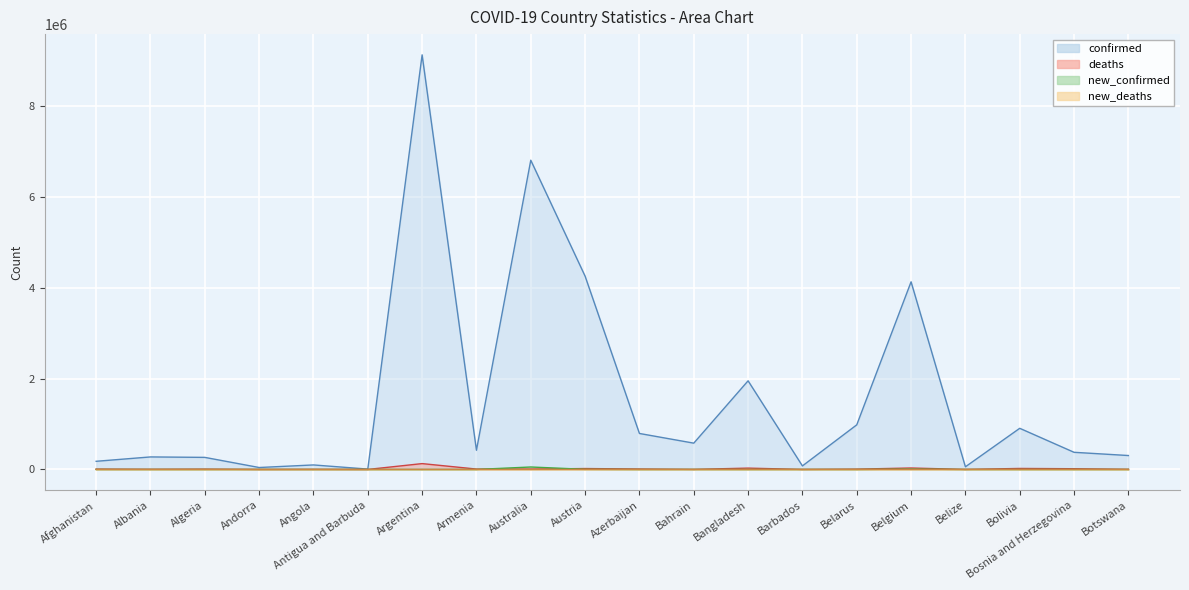

Rank the series at Algeria from lowest to highest value.

new_deaths, new_confirmed, deaths, confirmed